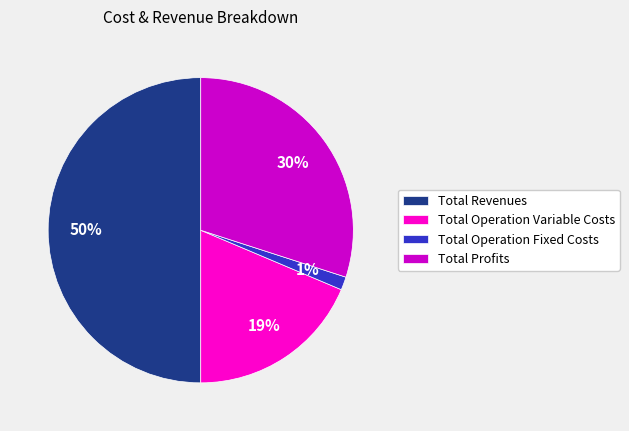

What is the largest slice in the pie chart?

Total Revenues